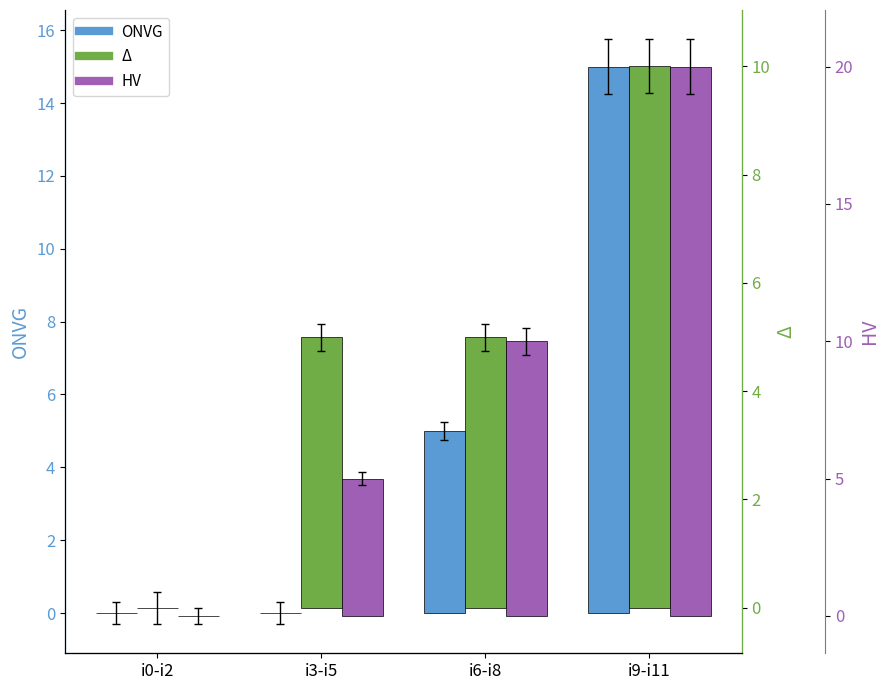

Reading right to left, extract all data points from this chart.

ONVG: 15	5	0	0
Δ: 10	5	5	0
HV: 20	10	5	0